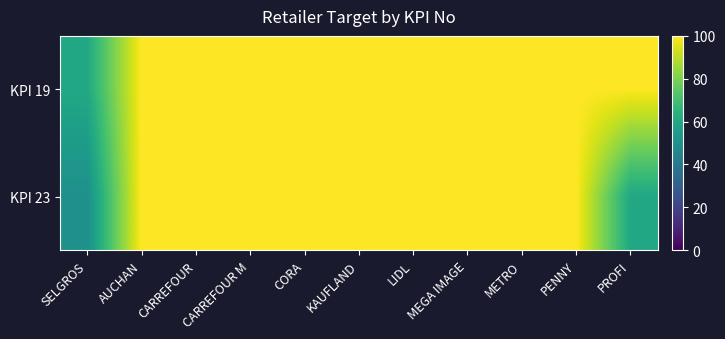

Reading left to right, extract all data points from this chart.

KPI 19: SELGROS=60	AUCHAN=100	CARREFOUR=100	CARREFOUR M=100	CORA=100	KAUFLAND=100	LIDL=100	MEGA IMAGE=100	METRO=100	PENNY=100	PROFI=100
KPI 23: SELGROS=50	AUCHAN=100	CARREFOUR=100	CARREFOUR M=100	CORA=100	KAUFLAND=100	LIDL=100	MEGA IMAGE=100	METRO=100	PENNY=100	PROFI=60